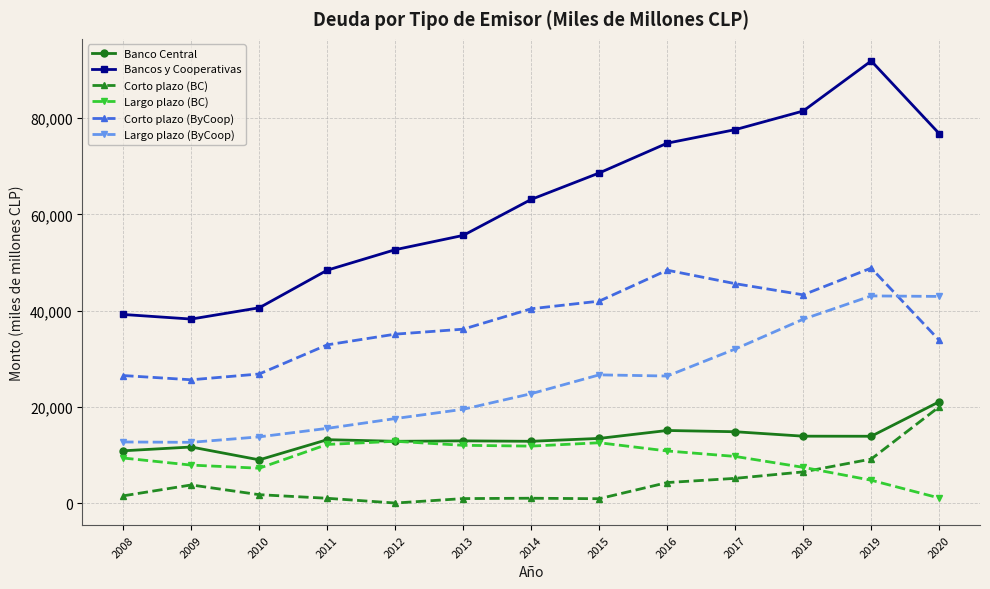

What is the difference between the highest and lowest values at 2014?

62099